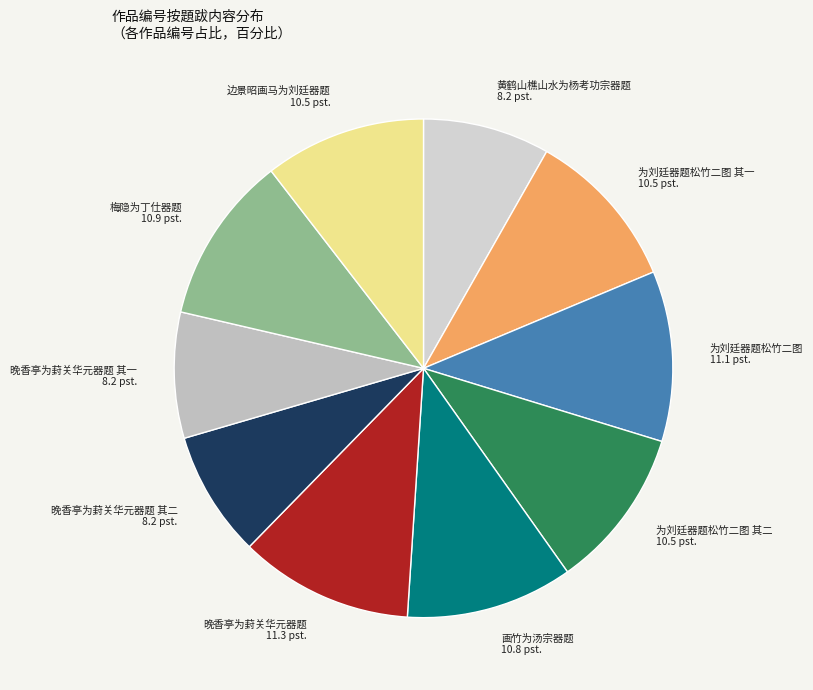

Which has a higher value, 晚香亭为葑关华元器题 or 晚香亭为葑关华元器题 其二?

晚香亭为葑关华元器题